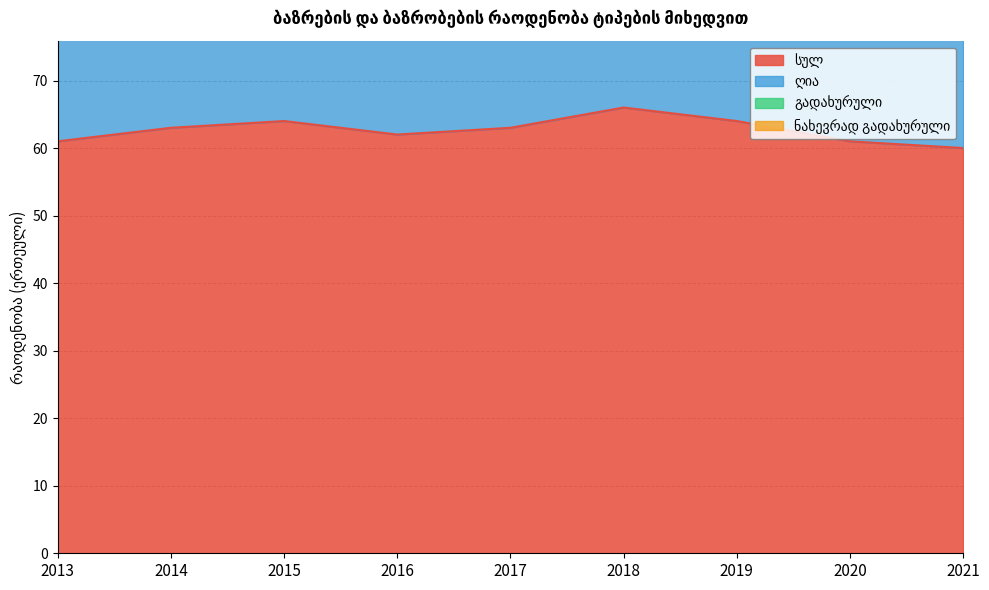

What are all the series names shown in the legend?

სულ, ღია, გადახურული, ნახევრად გადახურული